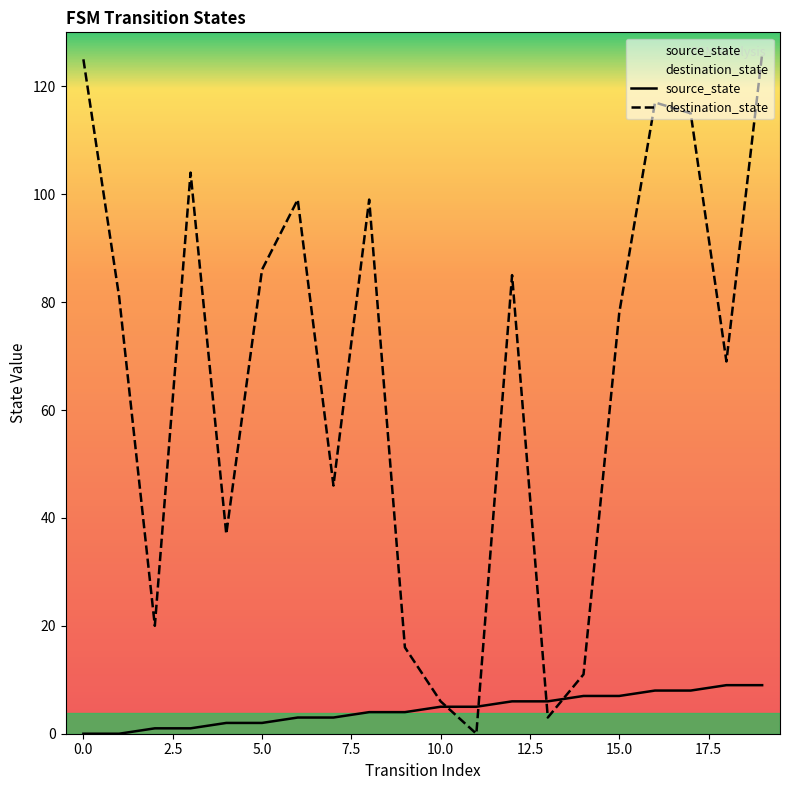

Reading left to right, transcribe all the data shown in this chart.

source_state: 0	0	1	1	2	2	3	3	4	4	5	5	6	6	7	7	8	8	9	9
destination_state: 125	81	20	104	37	86	99	46	99	16	6	0	85	3	11	78	117	115	69	126